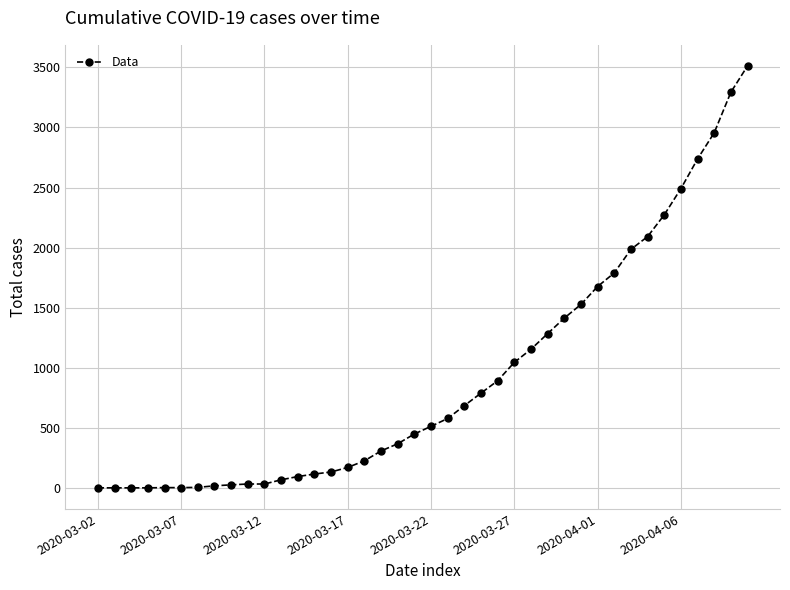

What is the sum of all values?

36777